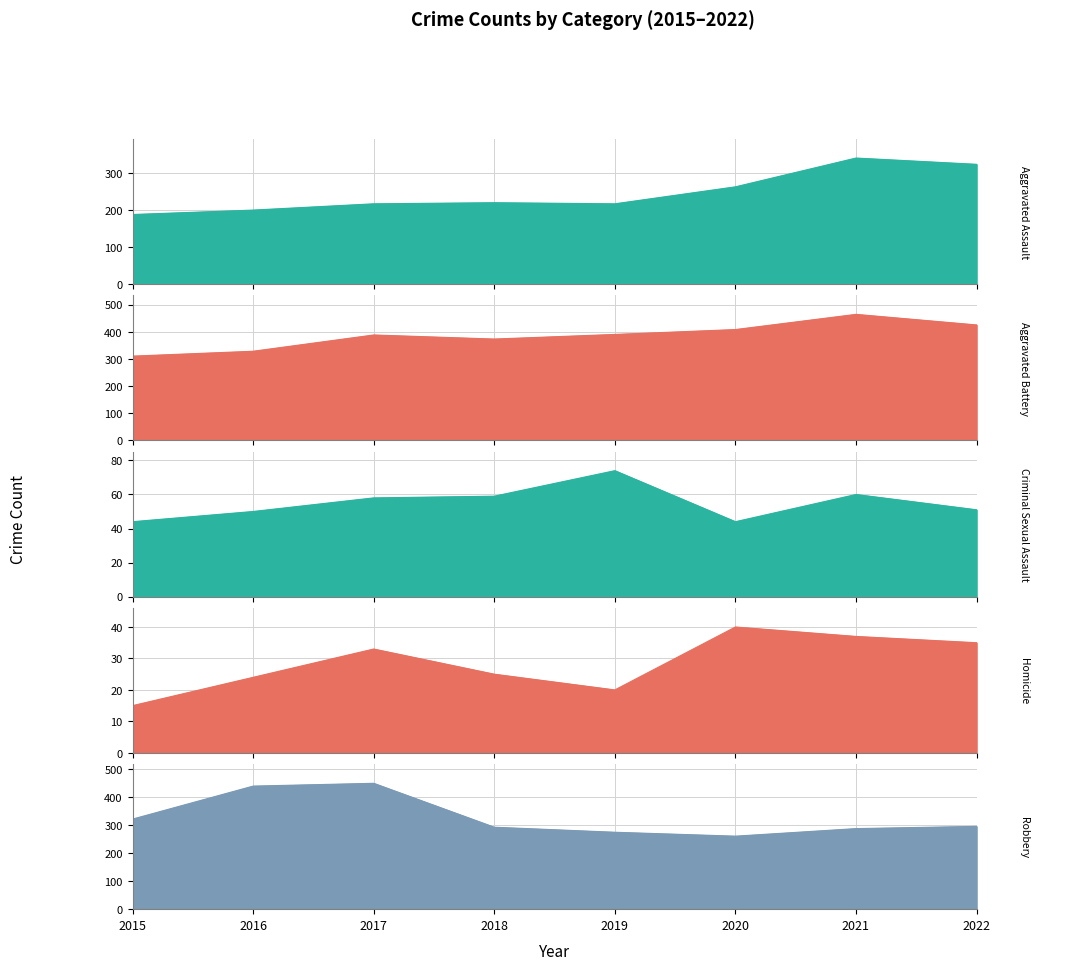

What is the approximate value of Aggravated Battery at 2019, to the nearest 10?

390